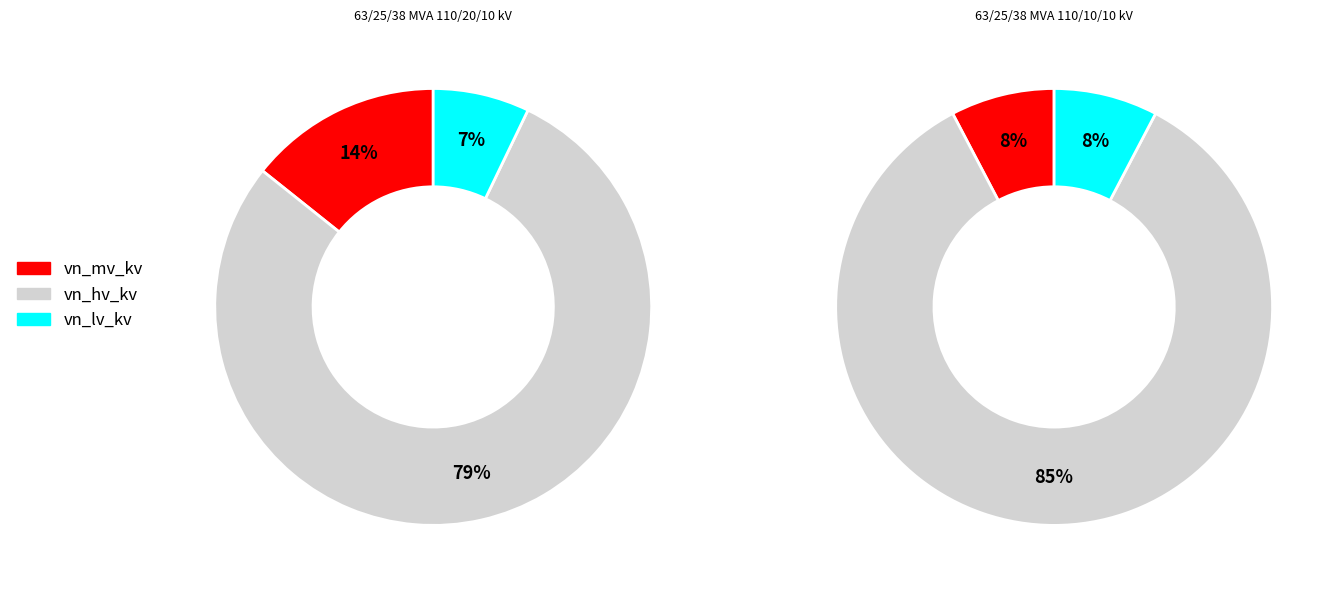

To the nearest percent, what is the combined percentage of 63/25/38 MVA 110/10/10 kV and 63/25/38 MVA 110/20/10 kV?

100%